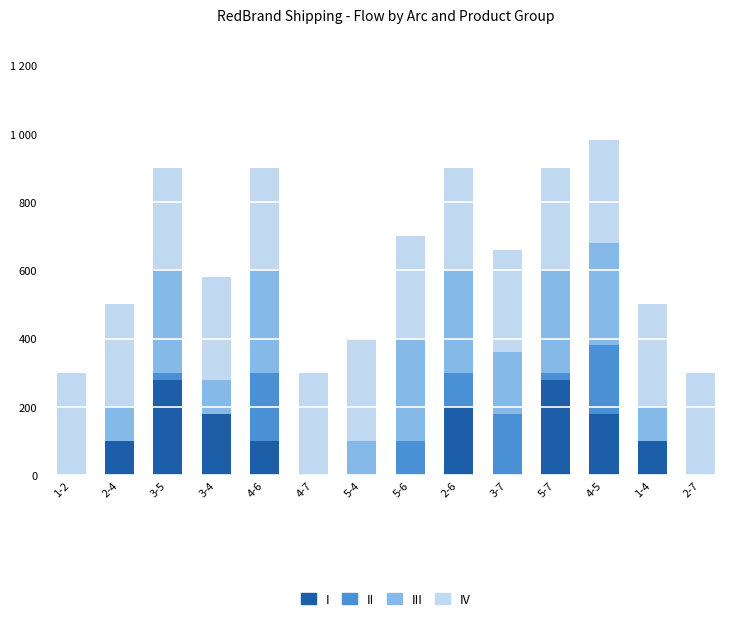

Does the chart contain stacked bars?

Yes